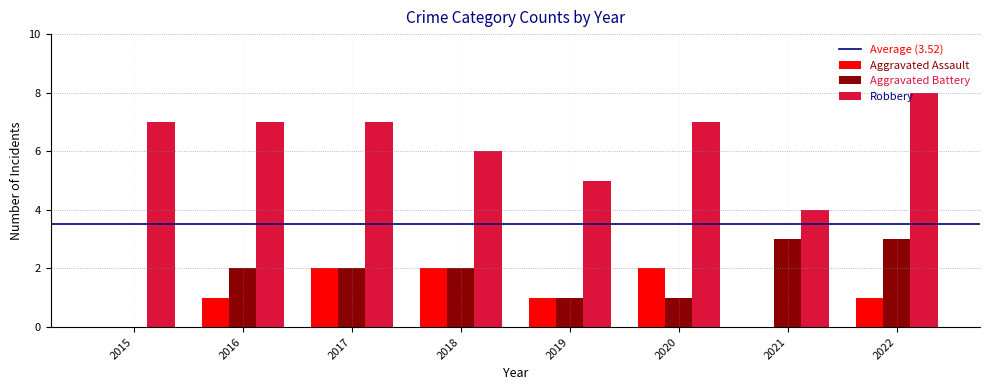

What value does the Robbery series have at 2021?

4